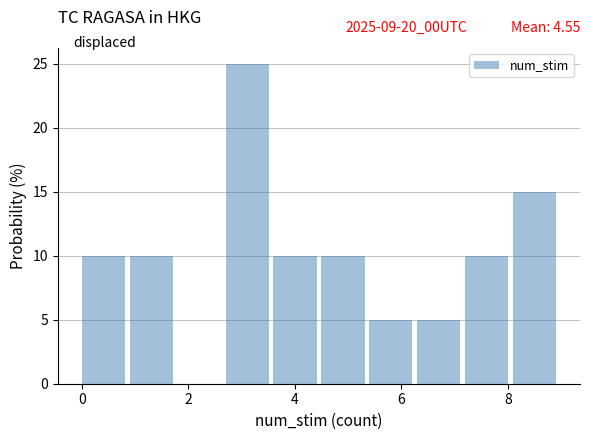

Over which range of the x-axis is the bar tallest?

2.7 to 3.6